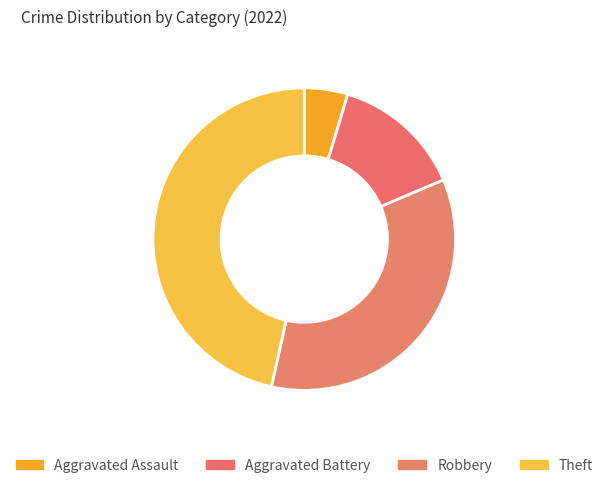

How many slices are in this pie chart?

4